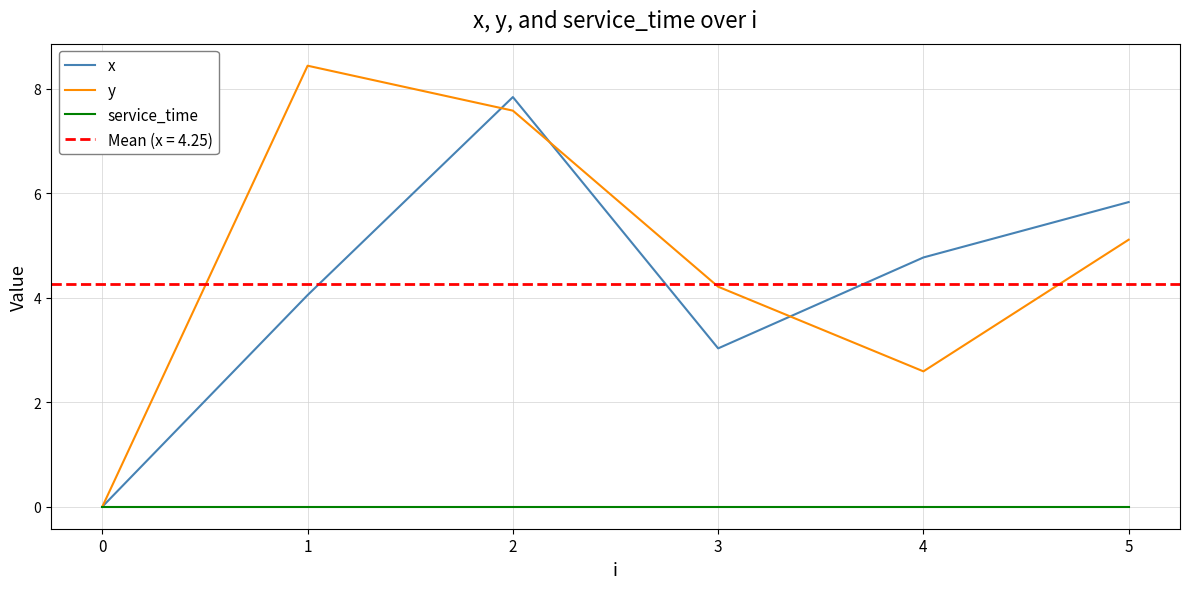

What is the sum of all x values?

25.5